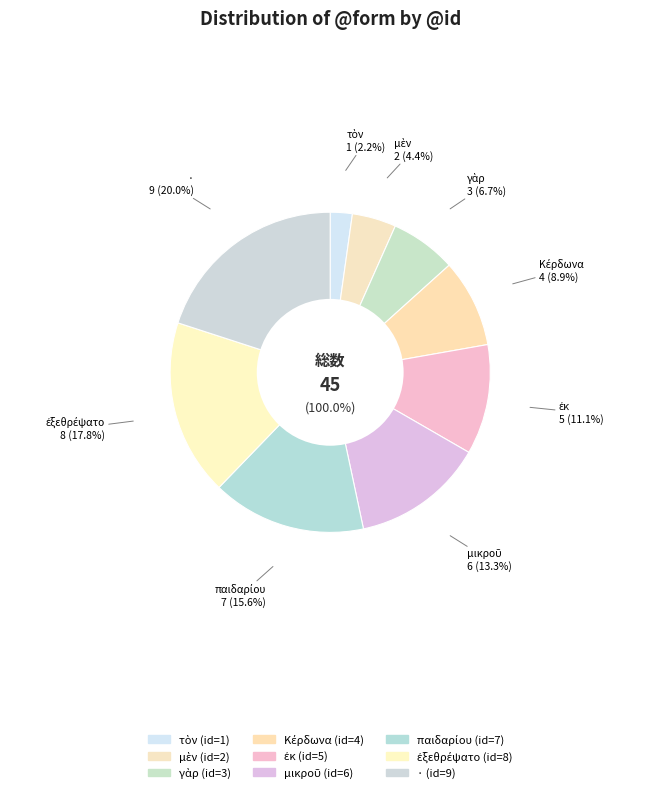

Is there any slice that represents more than half of the pie?

No